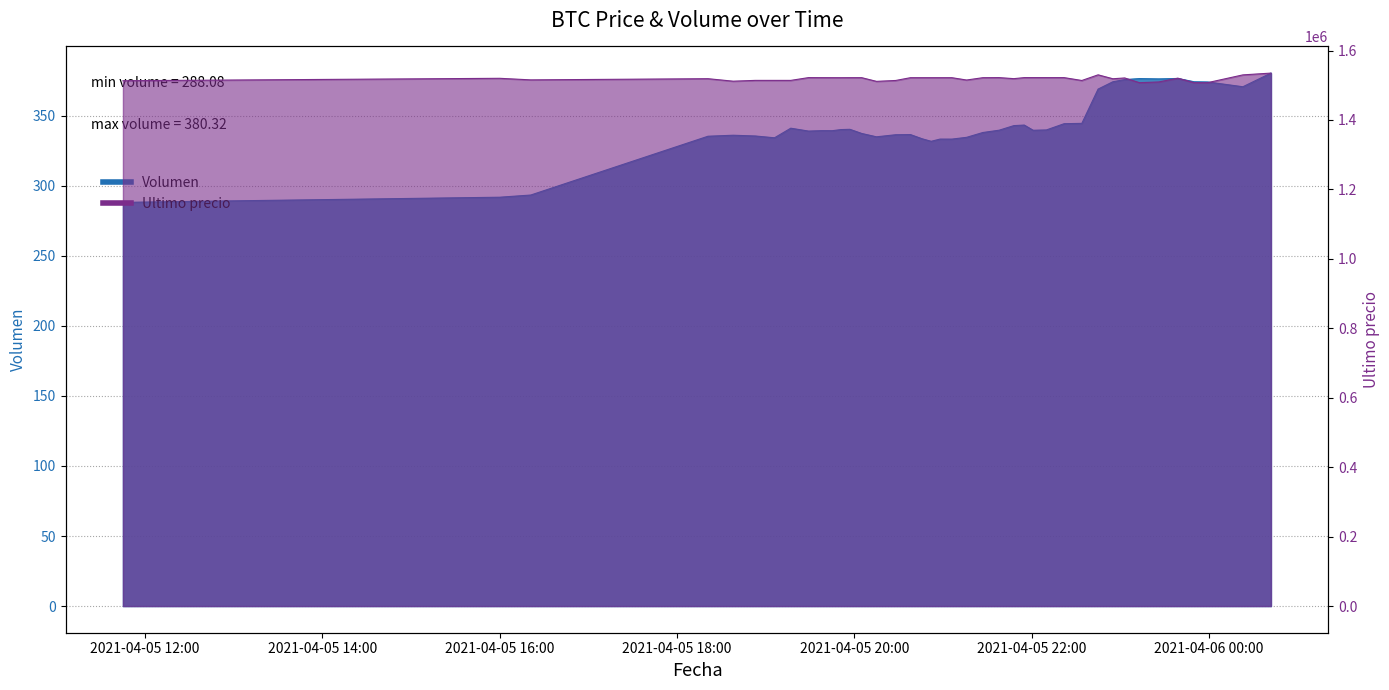

Which label corresponds to the smallest value in the chart?

2021-04-05 11:45